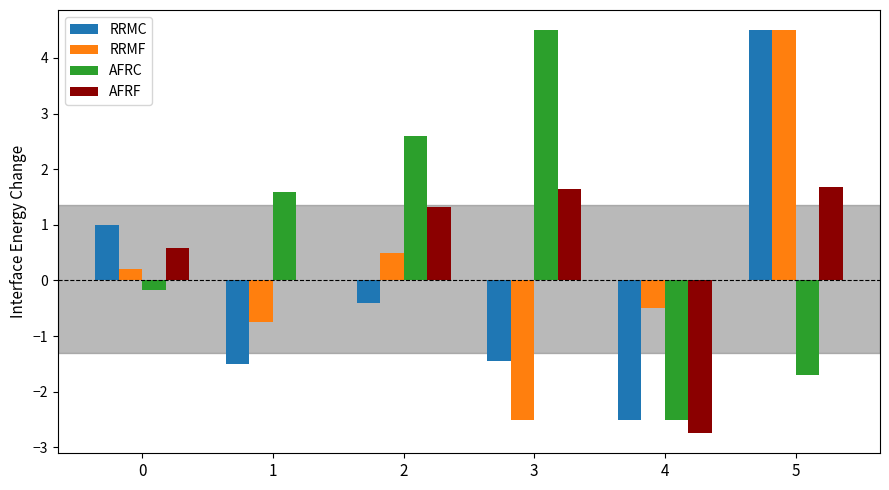

What is the highest value of the RRMC series?

4.5